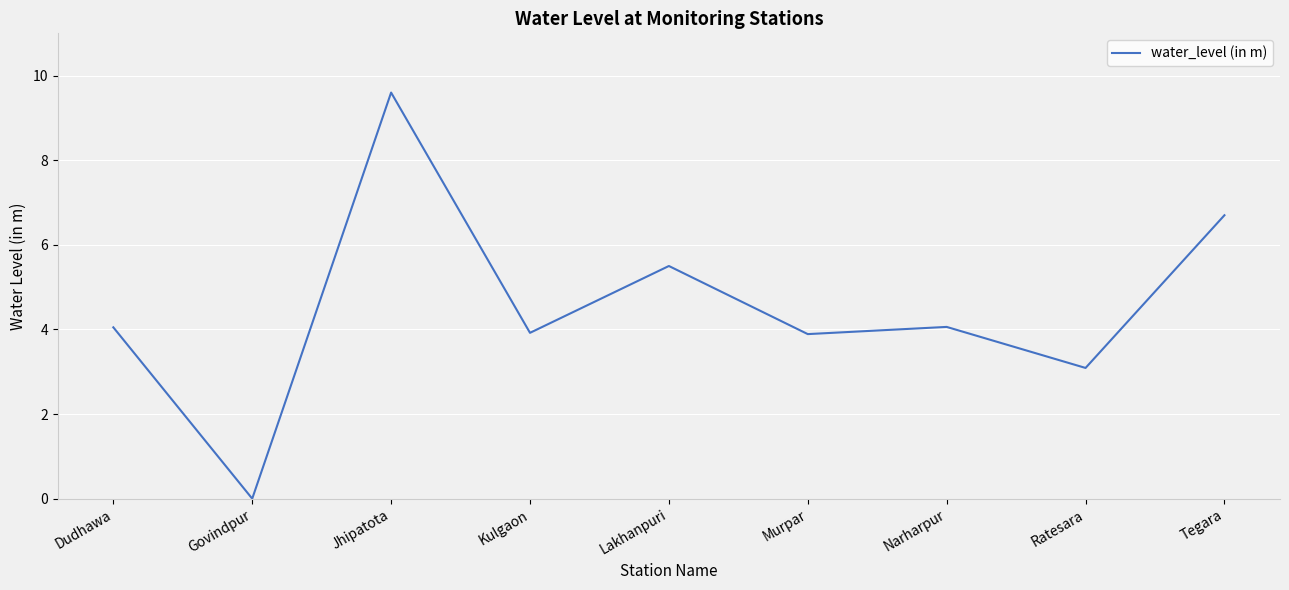

The chart shows a value of 5.8 at Dudhawa. True or false?

False